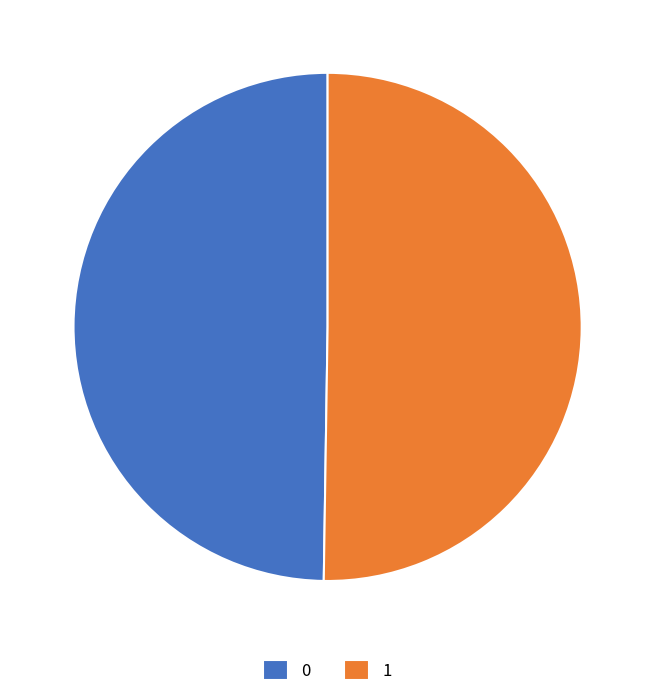

Do 1 and 0 together represent more than half of the pie?

Yes